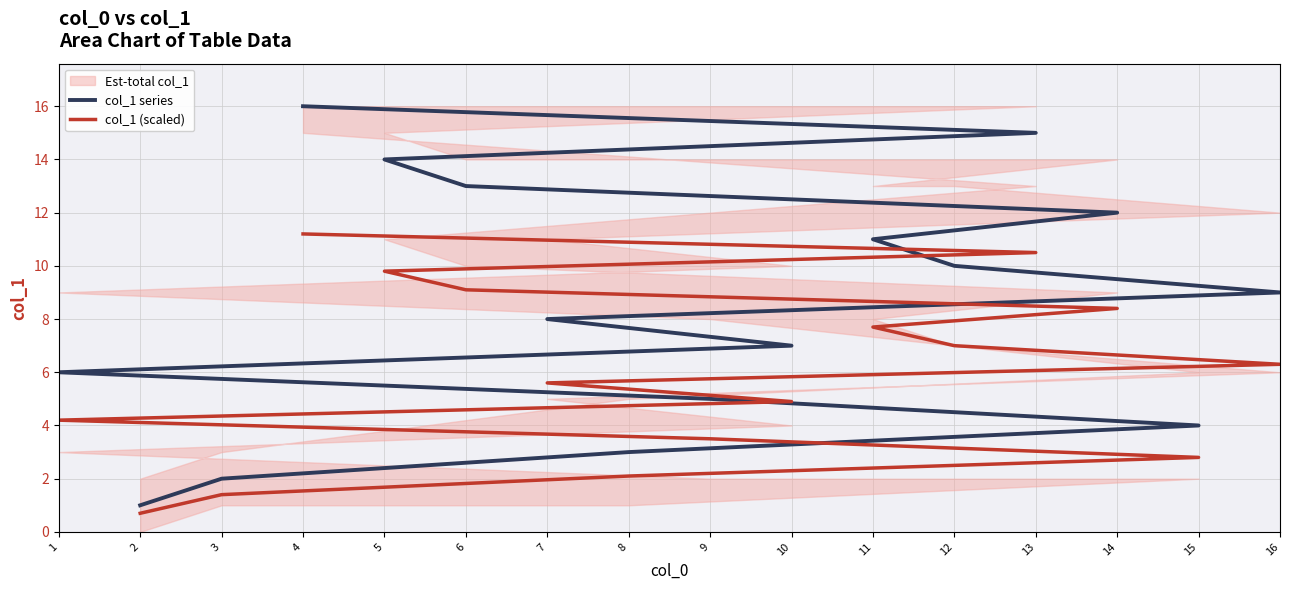

Reading left to right, what are all the values shown in this chart?

col_1 series: 1.0	2.0	3.0	4.0	5.0	6.0	7.0	8.0	9.0	10.0	11.0	12.0	13.0	14.0	15.0	16.0
col_1 (scaled): 0.7	1.4	2.1	2.8	3.5	4.2	4.9	5.6	6.3	7.0	7.7	8.4	9.1	9.8	10.5	11.2